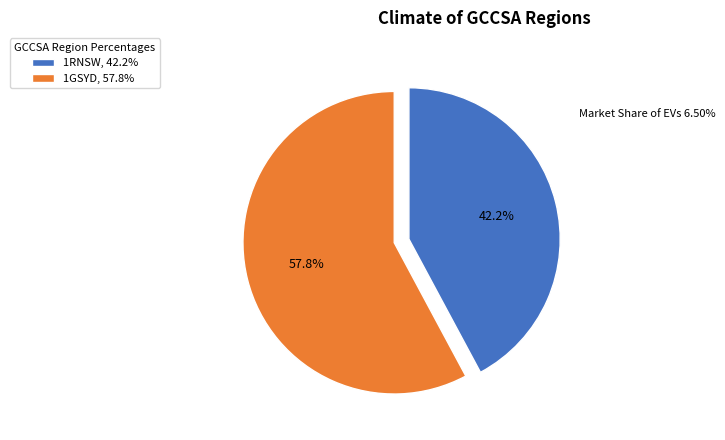

True or false: 1GSYD accounts for 70% of the total.

False